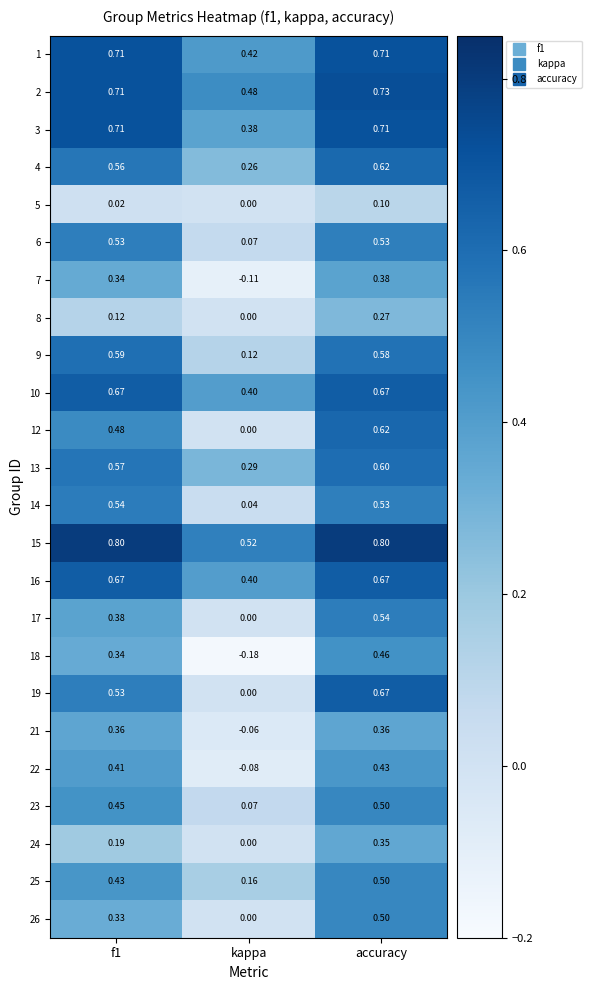

Which series has the largest range (max minus min)?

19